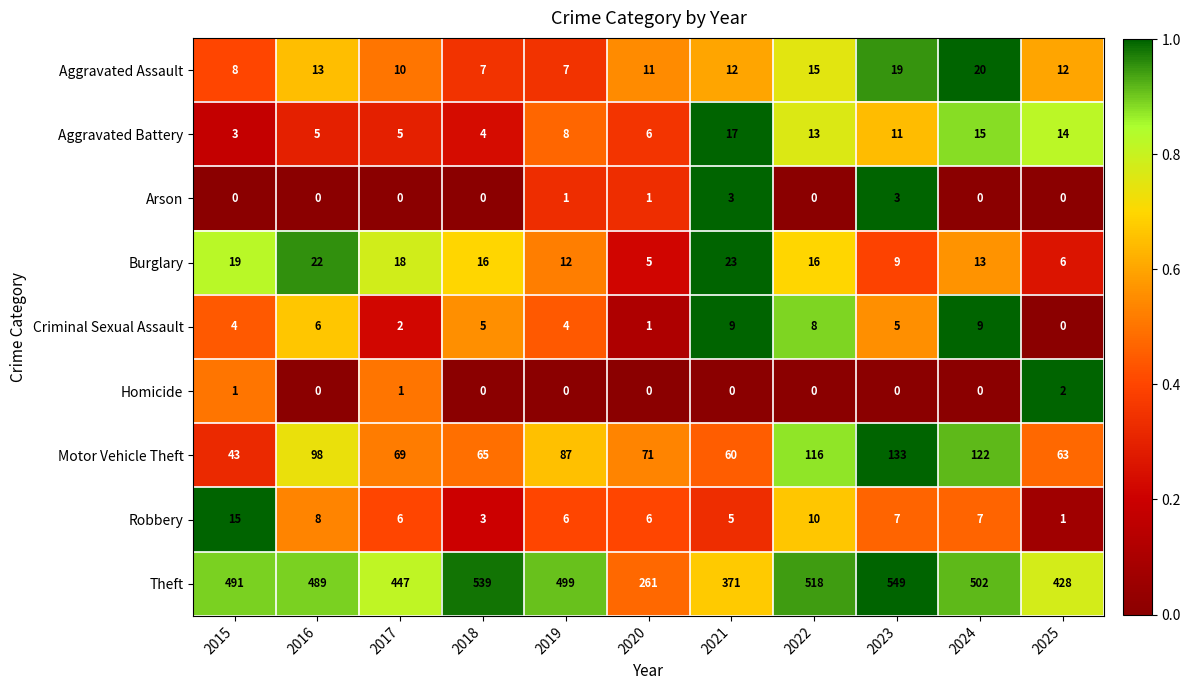

What is the difference between the second highest and minimum values in the Criminal Sexual Assault series?

9